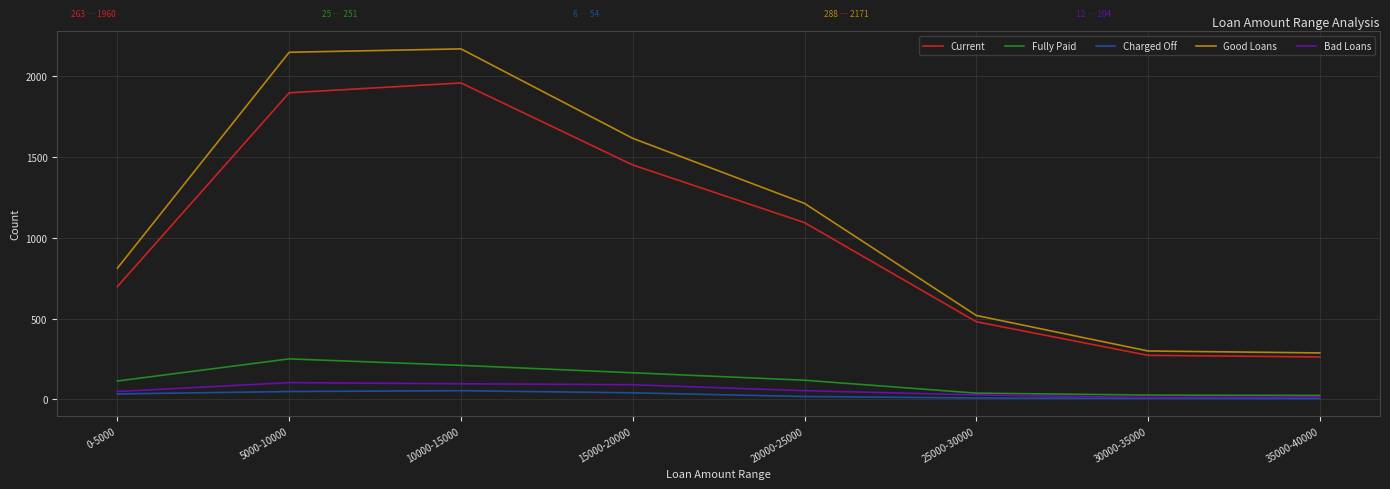

What are all the series names shown in the legend?

Current, Fully Paid, Charged Off, Good Loans, Bad Loans